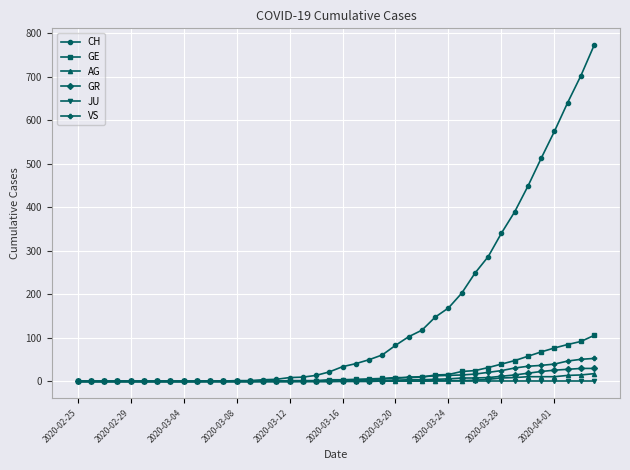

At how many categories does at least one series exceed 355?

7